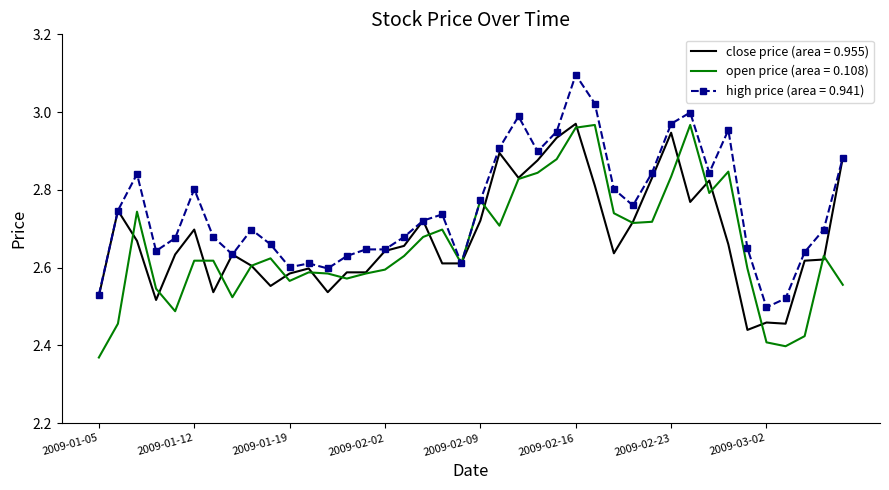

What is the highest value of the high price (area = 0.941) series?

3.1